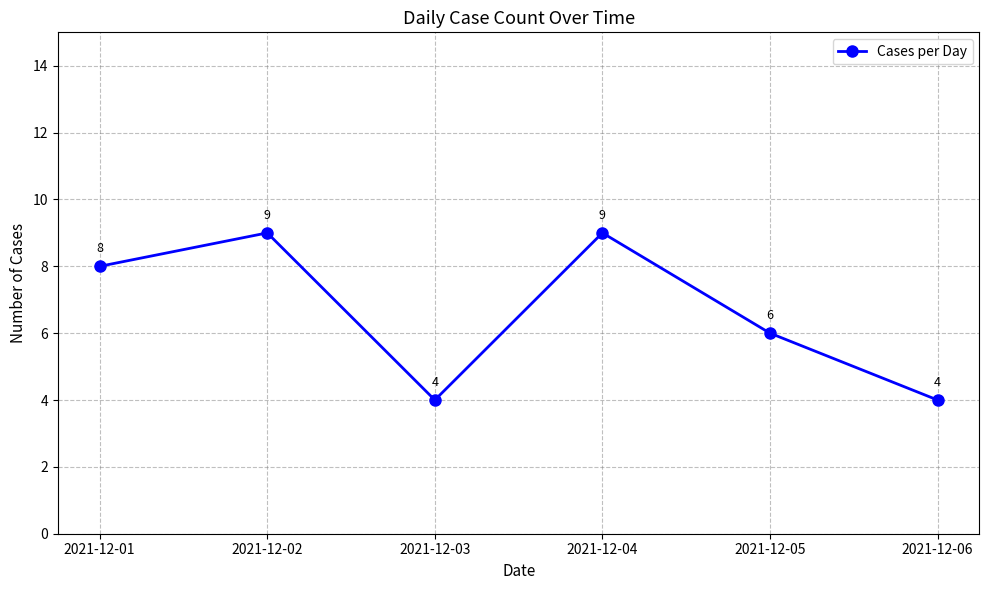

True or false: the data has more than 2 interior local peaks.

False